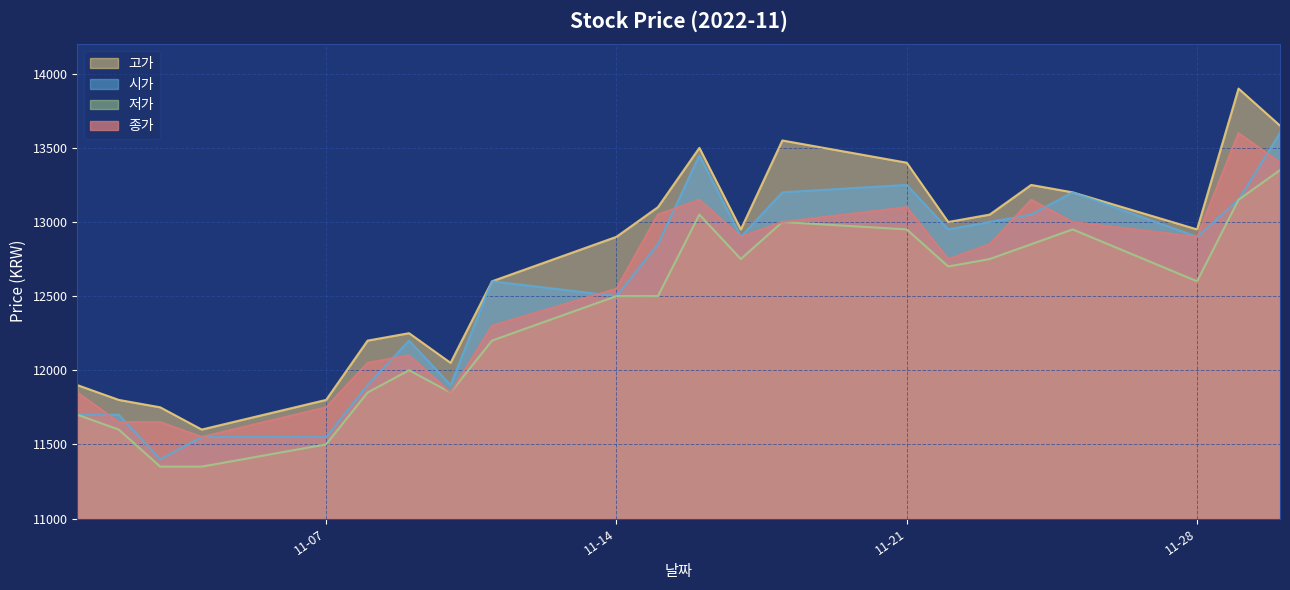

Which category has the lowest value across all series?

2022-11-03